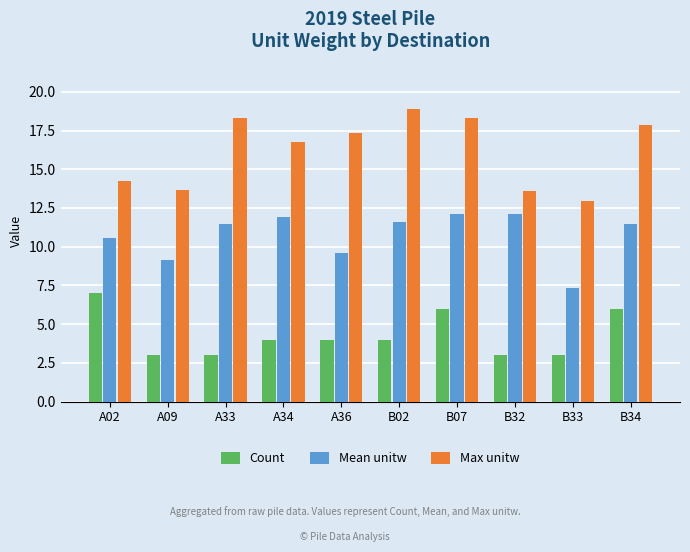

What is the total value across all series at A34?

32.7